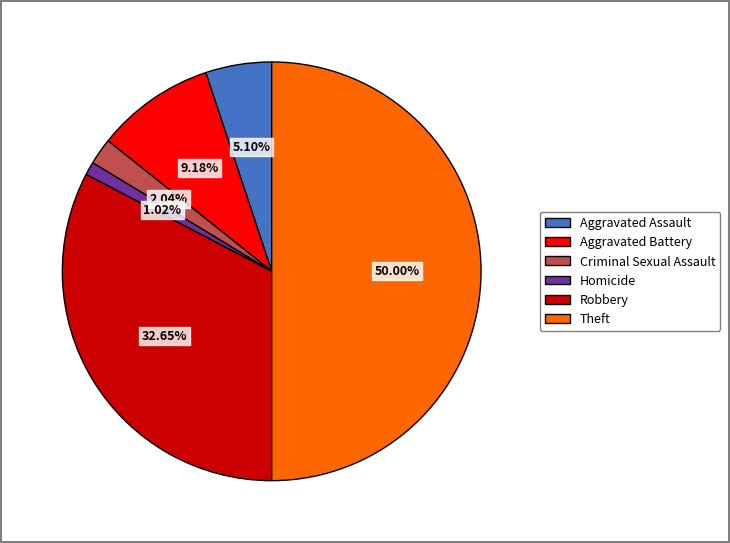

To the nearest percent, what is the combined percentage of Aggravated Assault and Theft?

55%